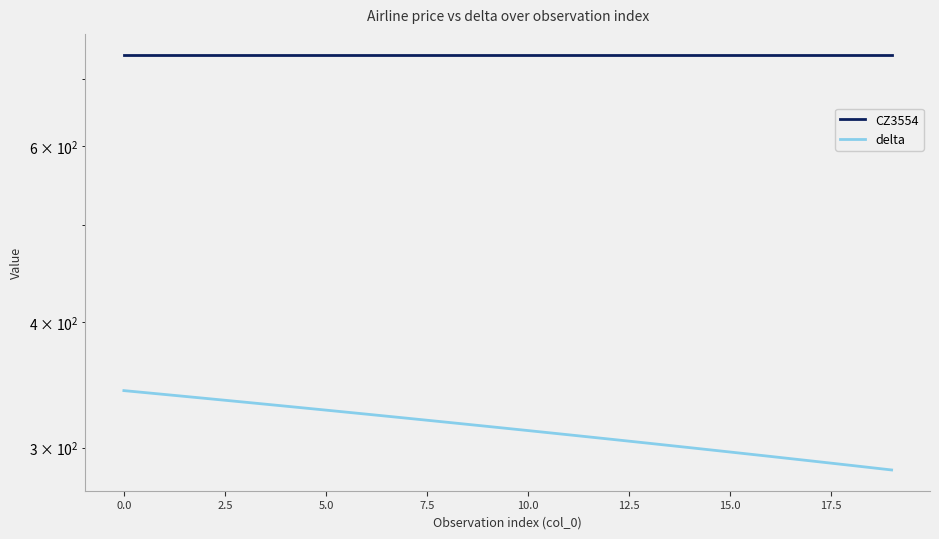

Read the CZ3554 value at 10.

740